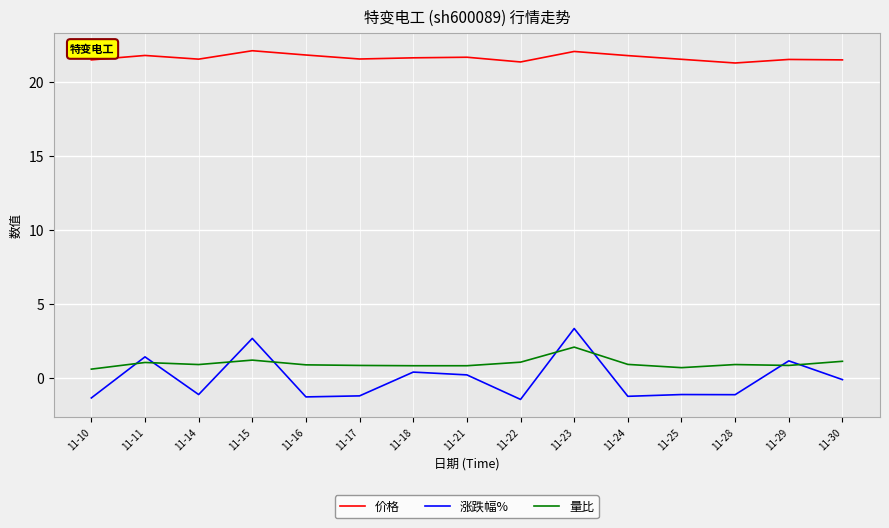

At which category is the sum across all series the highest?

11-23